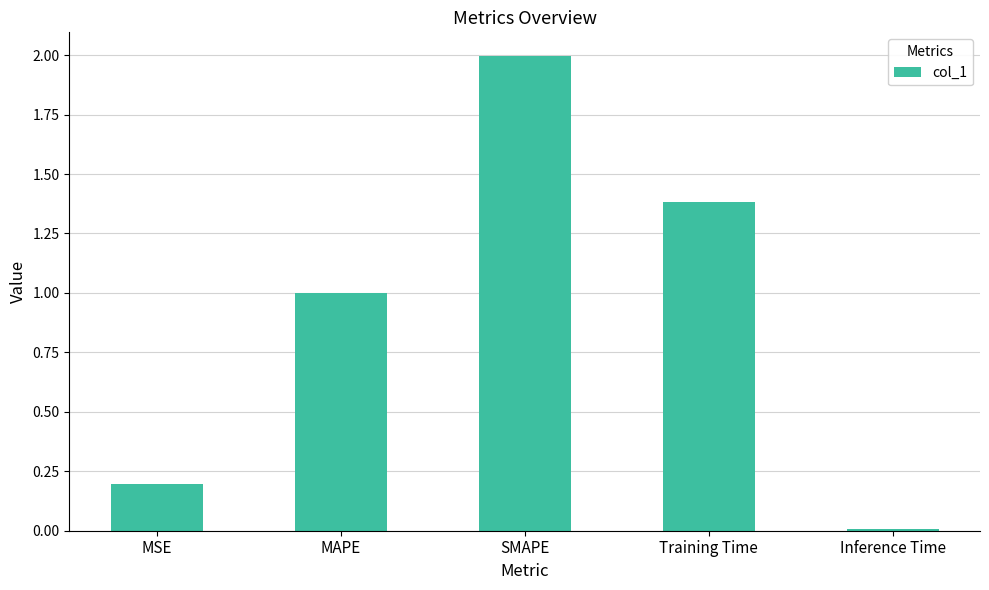

What is the label of the 4th bar from the left?

Training Time